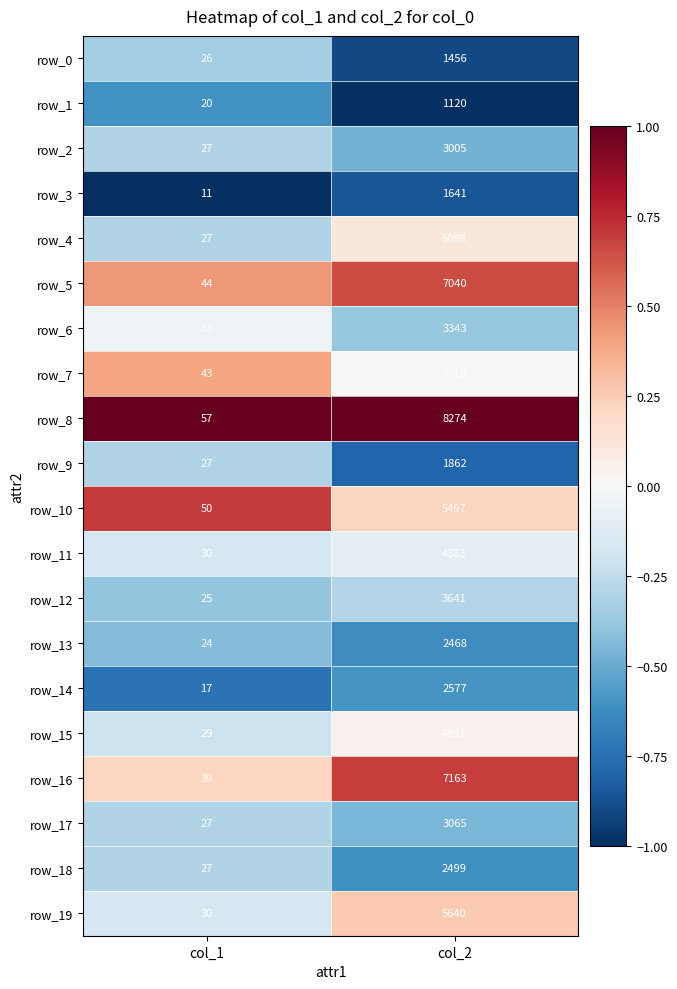

Count the number of data series in this chart.

20